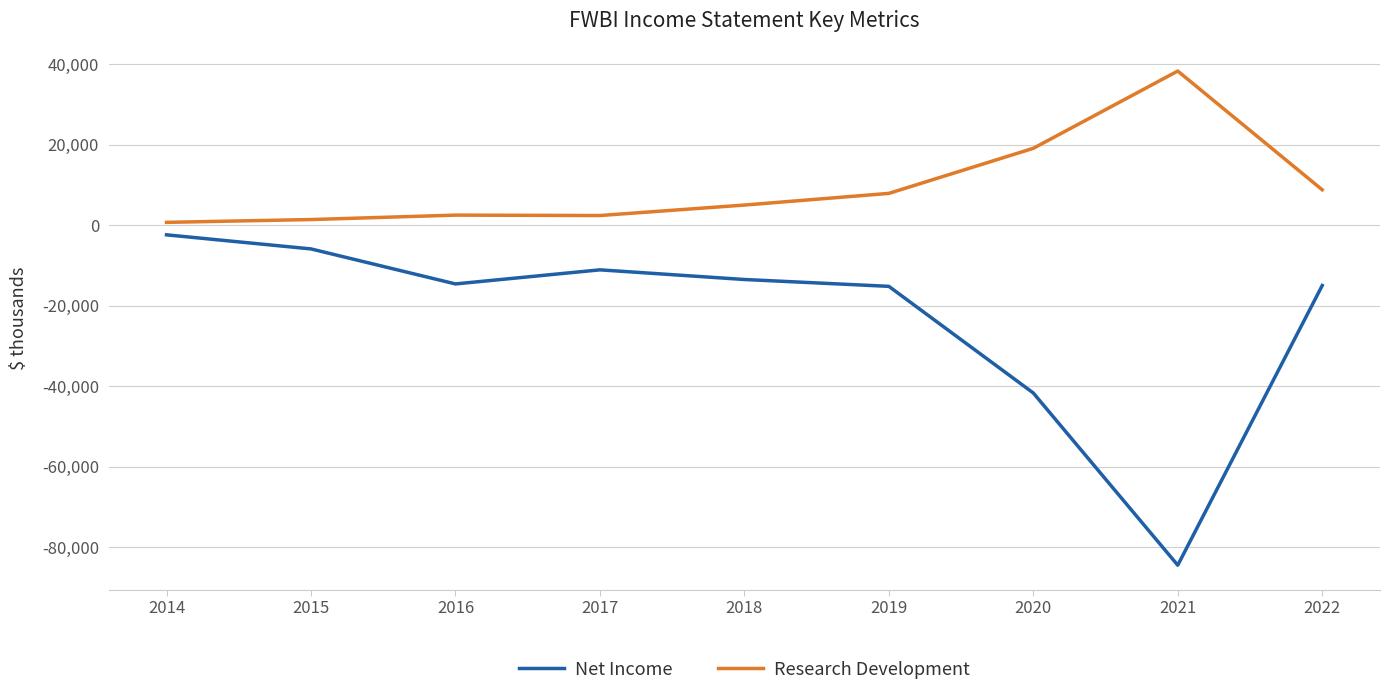

How many categories are shown in the chart?

9